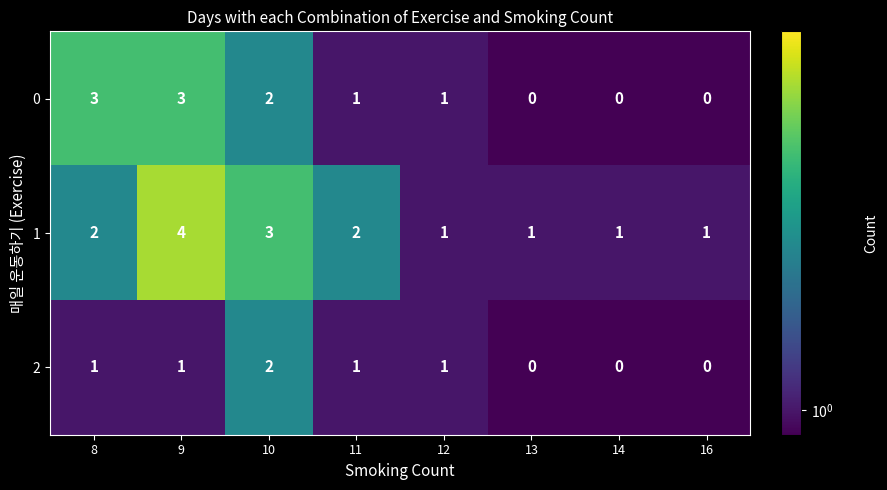

Rank the series by their average value, from highest to lowest.

row_1, row_0, row_2